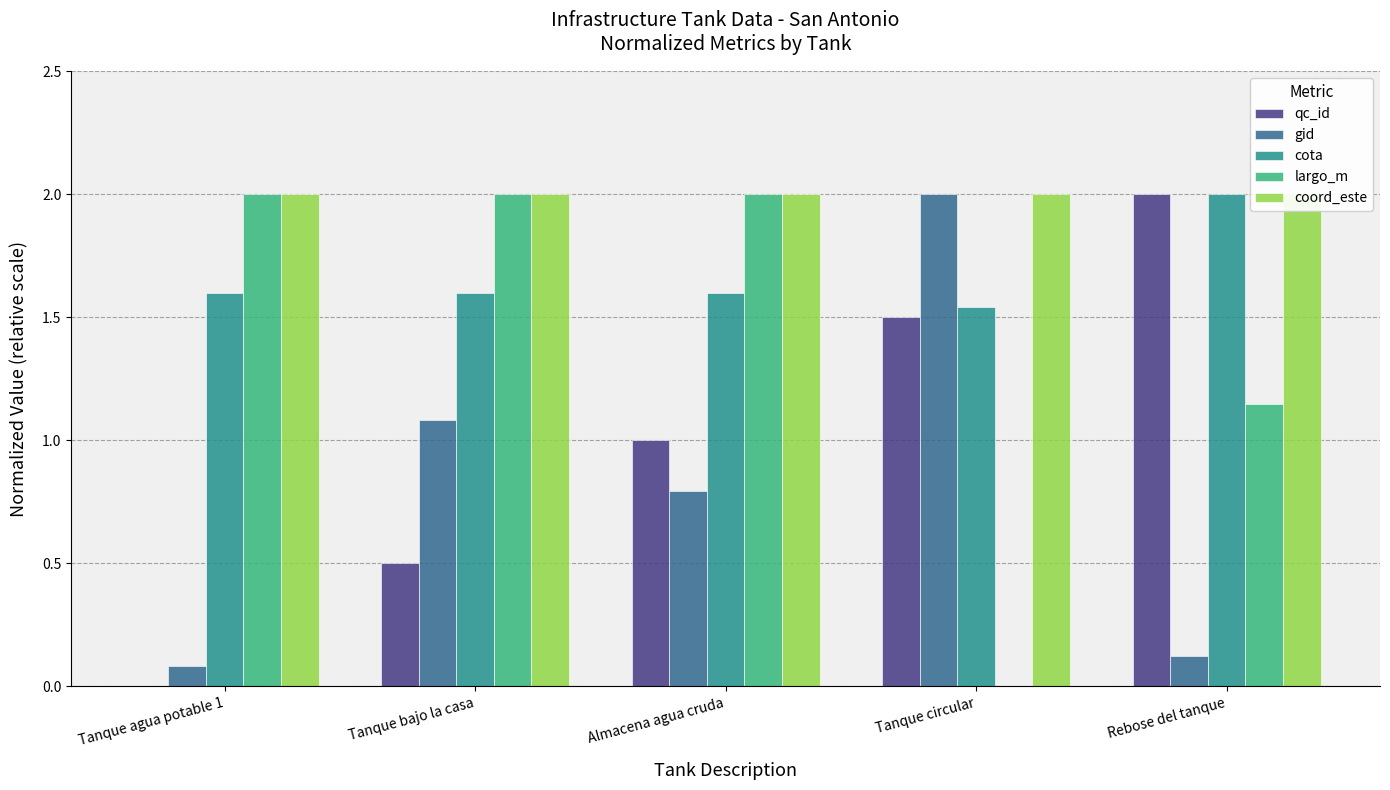

Which series has the largest total across all categories?

coord_este